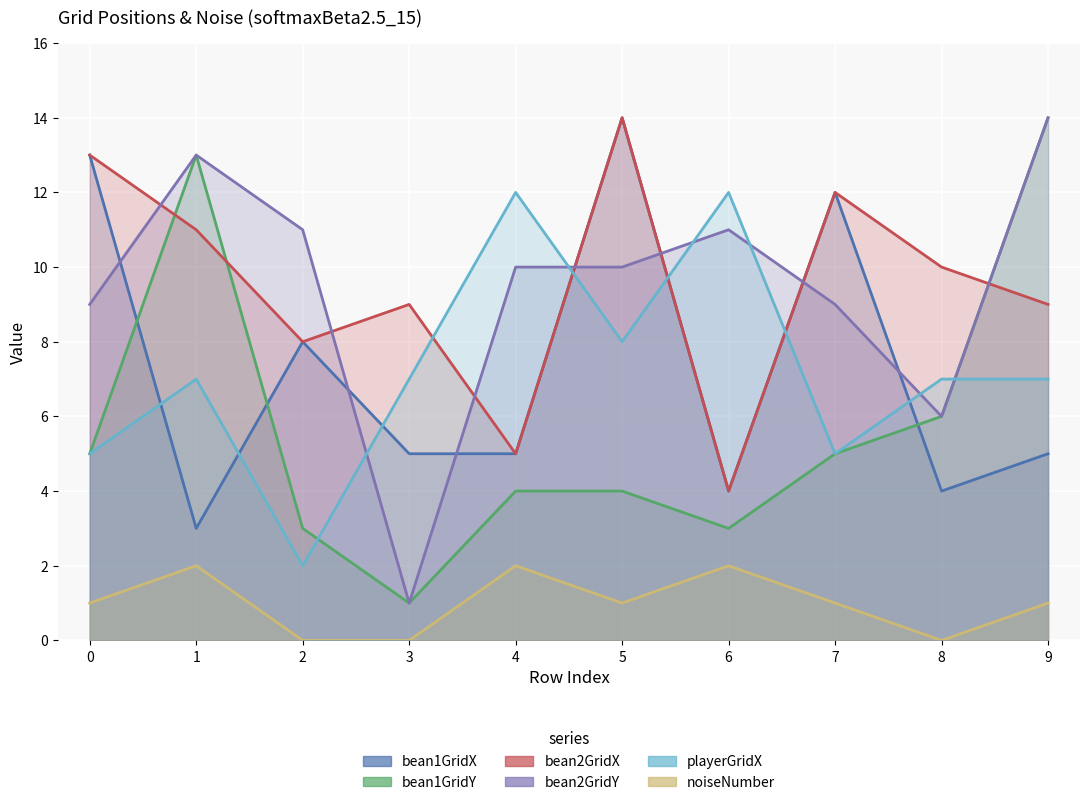

How many values in the noiseNumber series exceed 1?

3